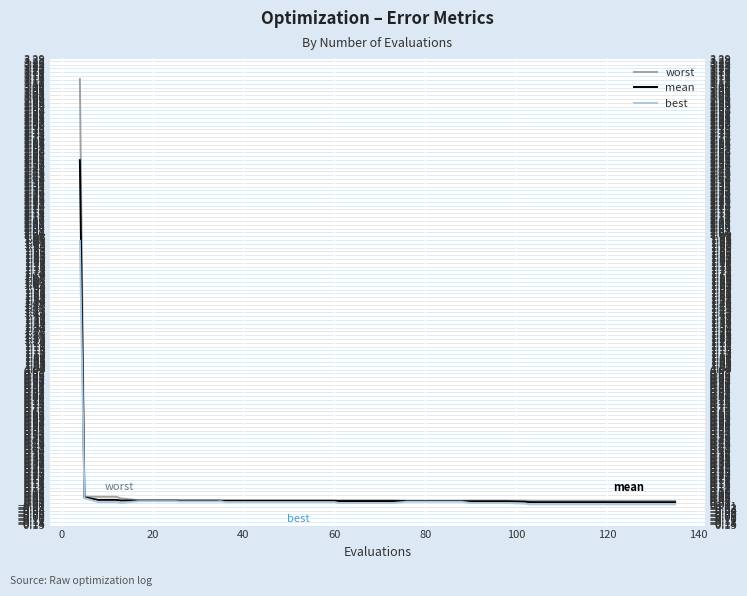

What is the total value across all series at 40?

0.1